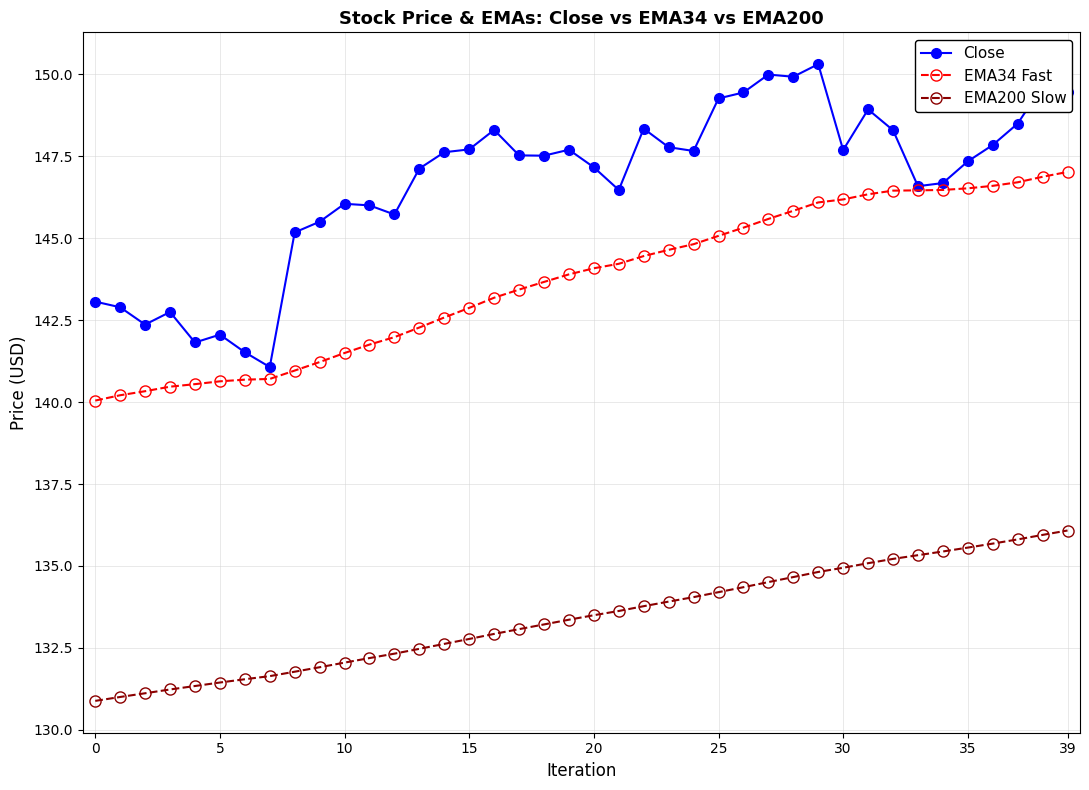

What is the value of the Close point at the 28th from the left?

150.0